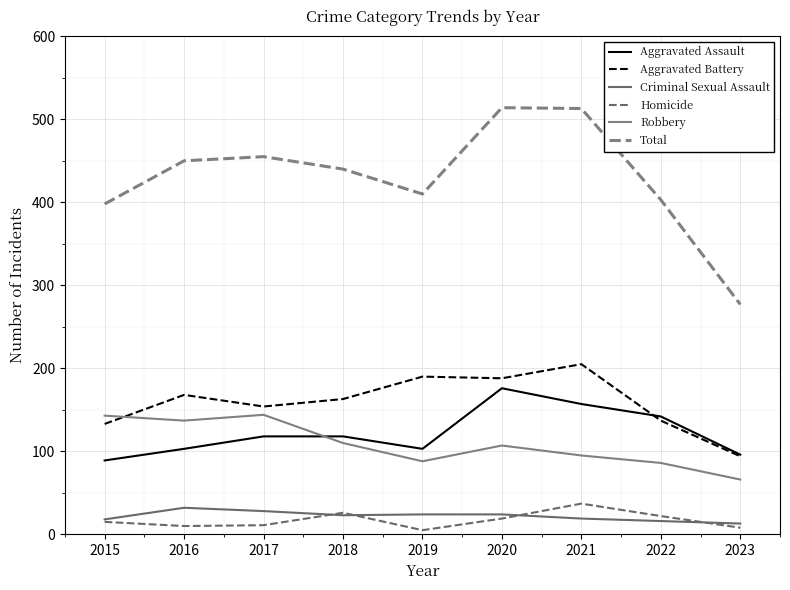

What is the maximum value shown in the chart?

514